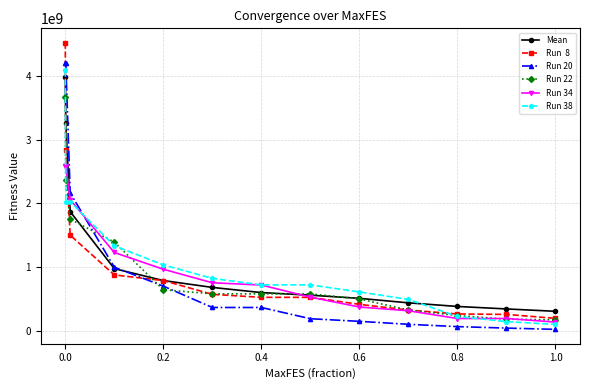

Count the number of categories in the chart.

13